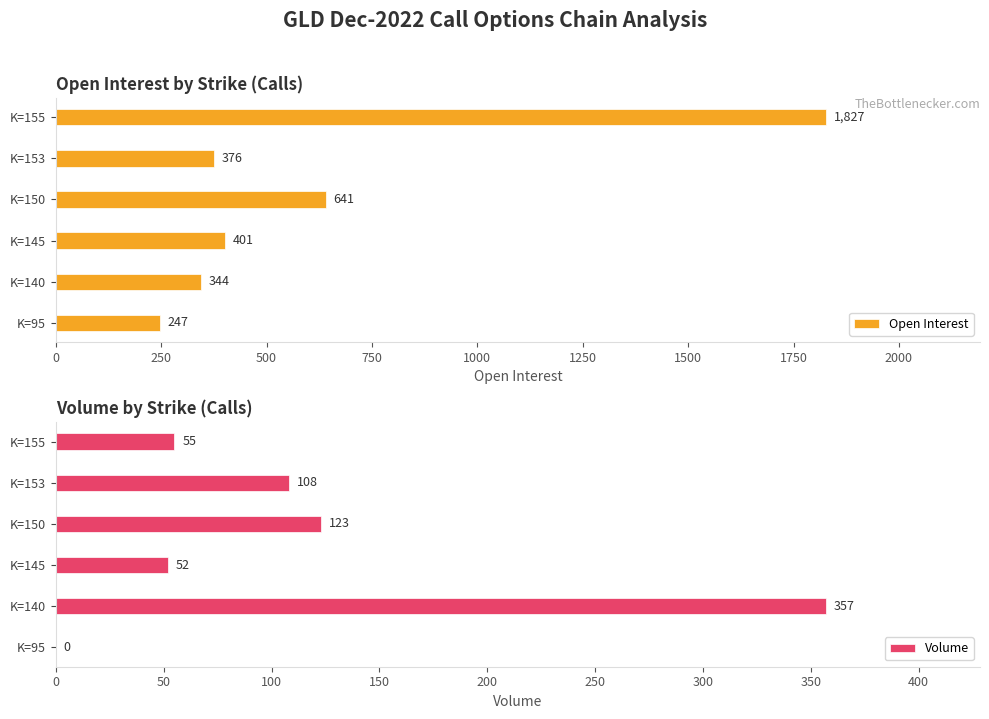

Which series has the largest total across all categories?

Open Interest